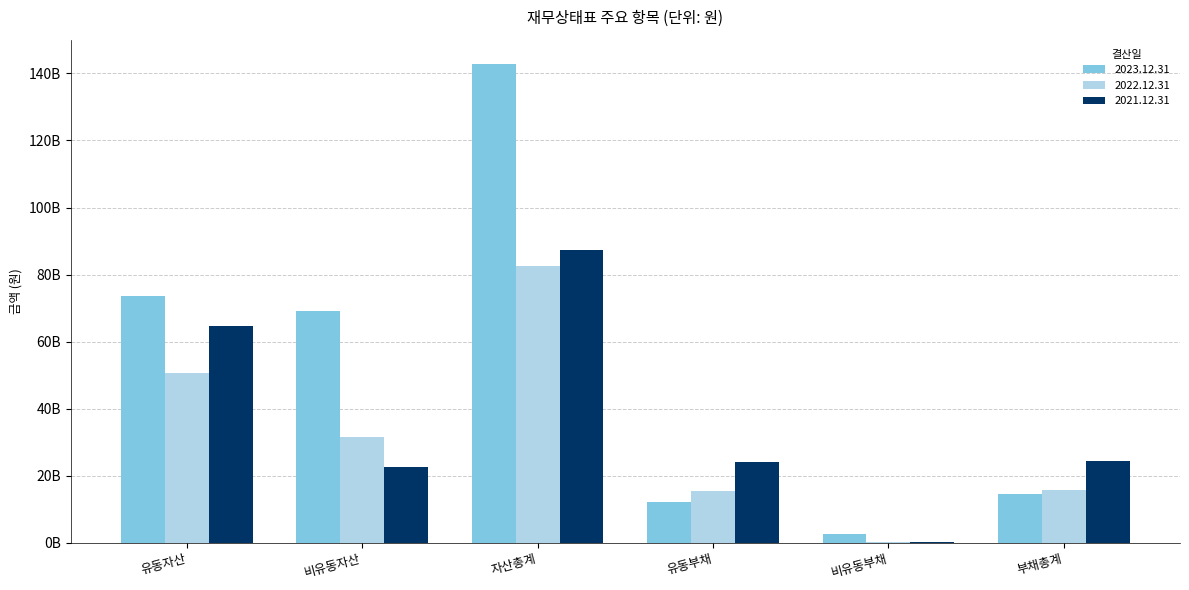

What is the average value of the 2022.12.31 series?

32715410087